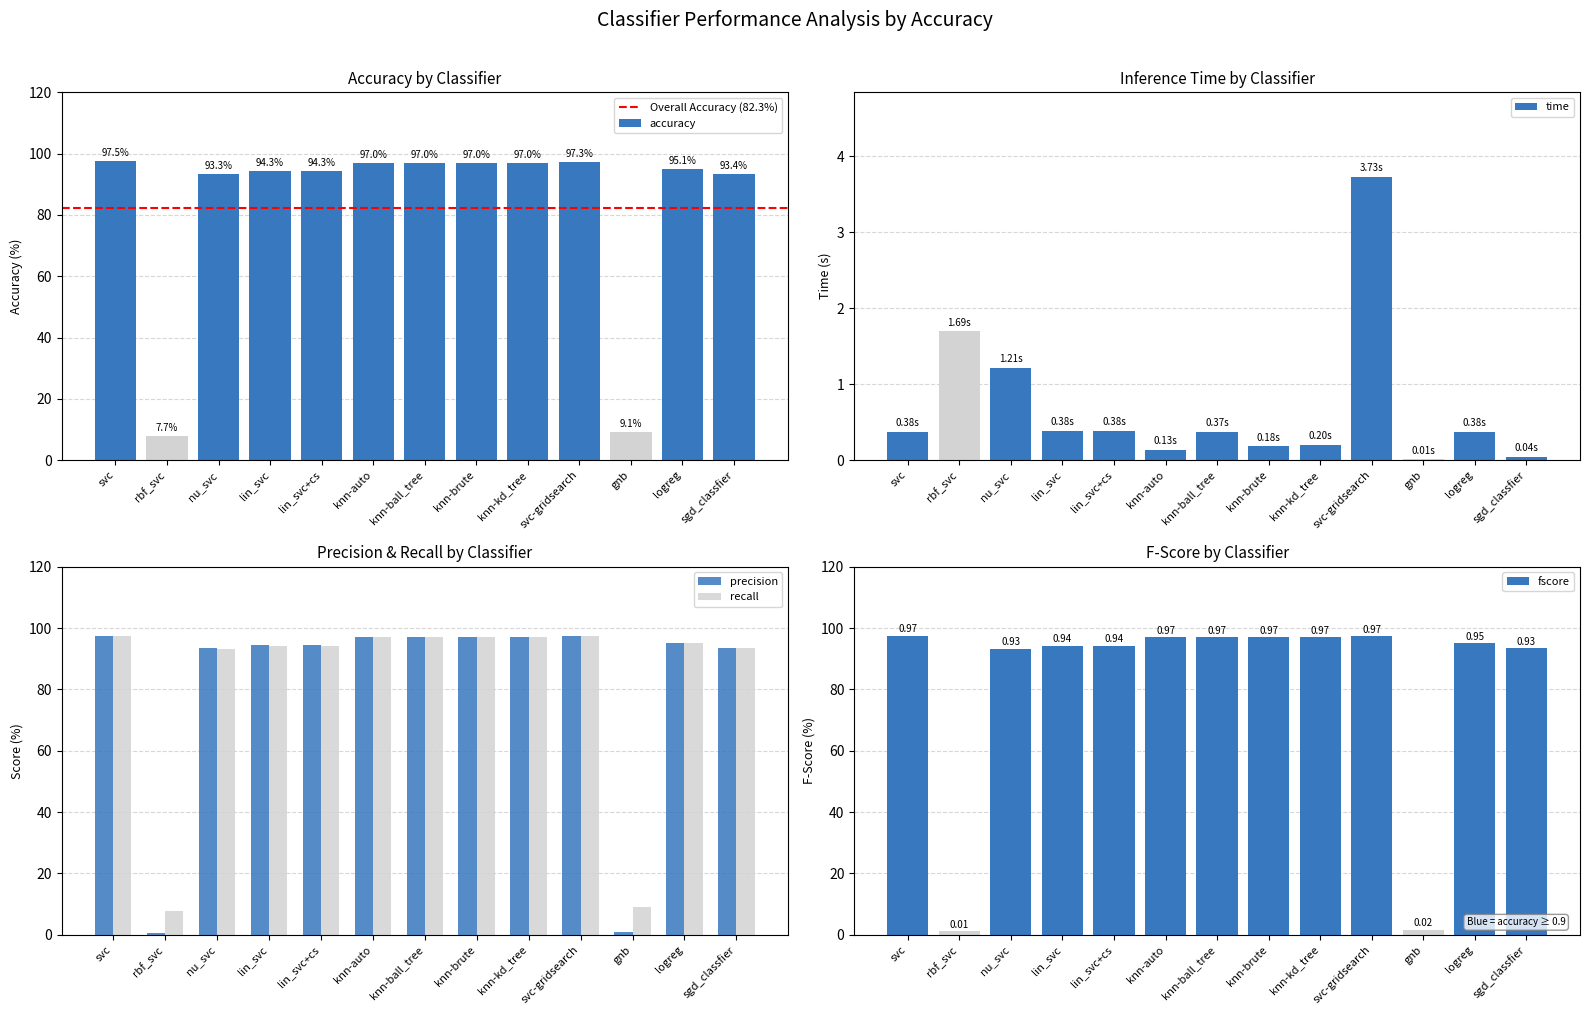

The time series shows 0.2 at knn-kd_tree. True or false?

True